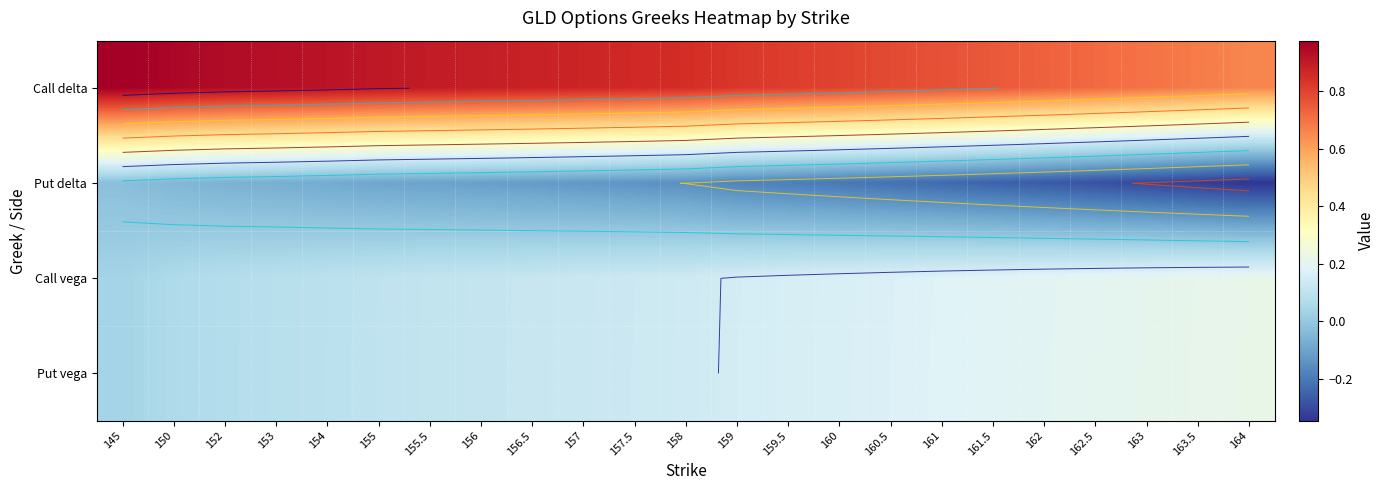

Which series has the widest spread of values?

Put delta